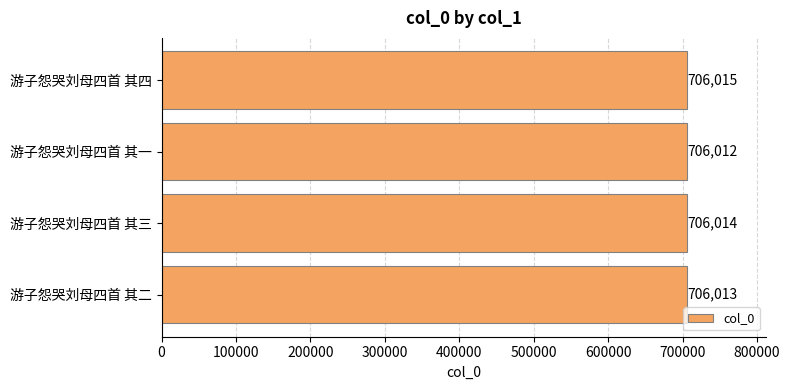

Reading top to bottom, what are all the values shown in this chart?

706015	706012	706014	706013